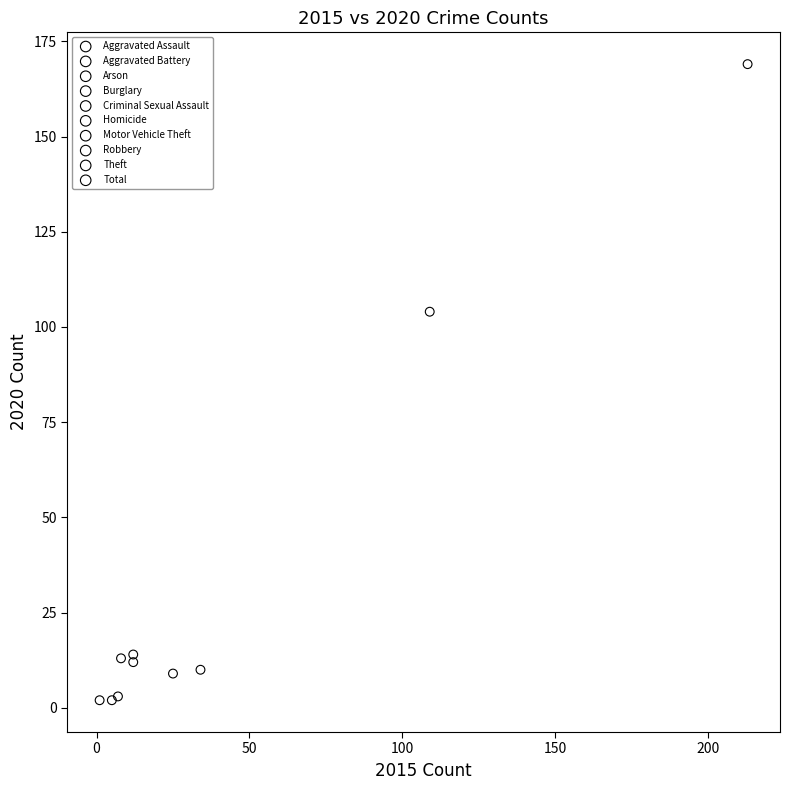

Which series contains the highest Y value?

Total